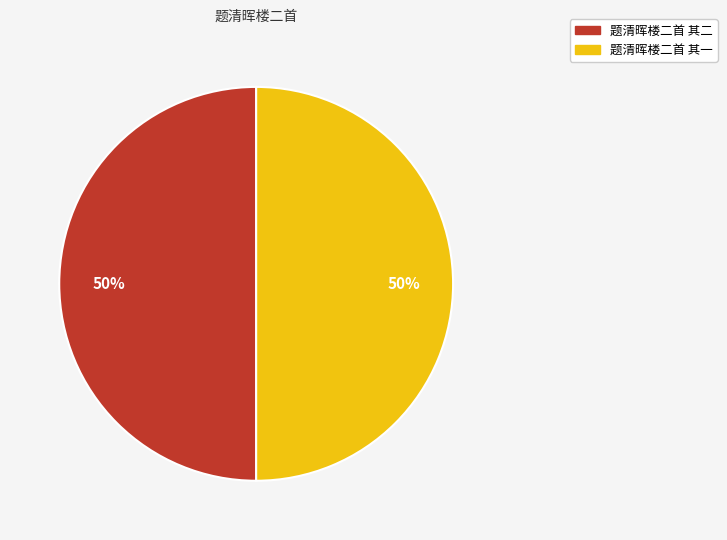

Combined, do 题清晖楼二首 其一 and 题清晖楼二首 其二 account for over 50%?

Yes